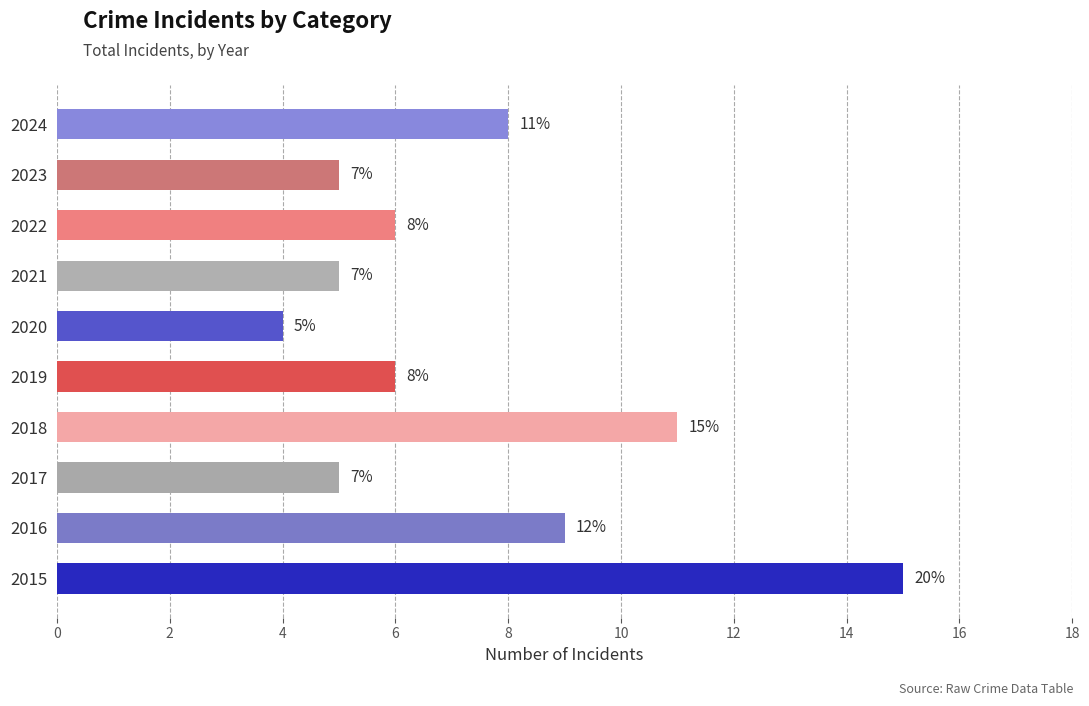

How many values are below 6?

4